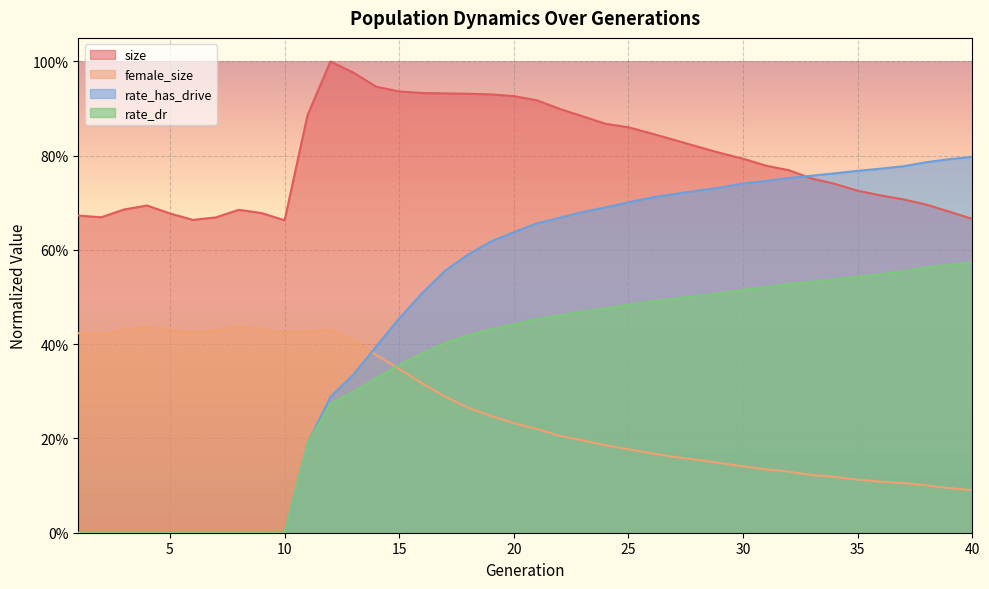

Count the female_size values in the range 0 to 1.

40